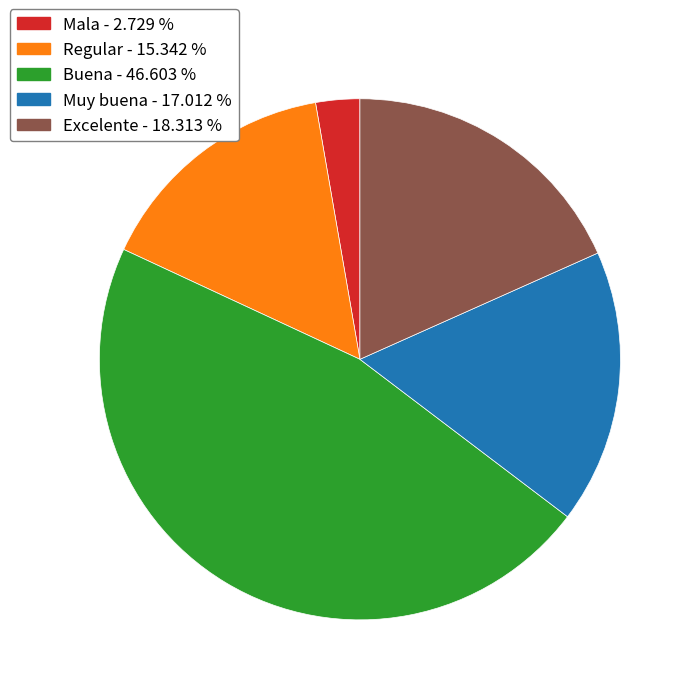

What is the largest slice in the pie chart?

Buena